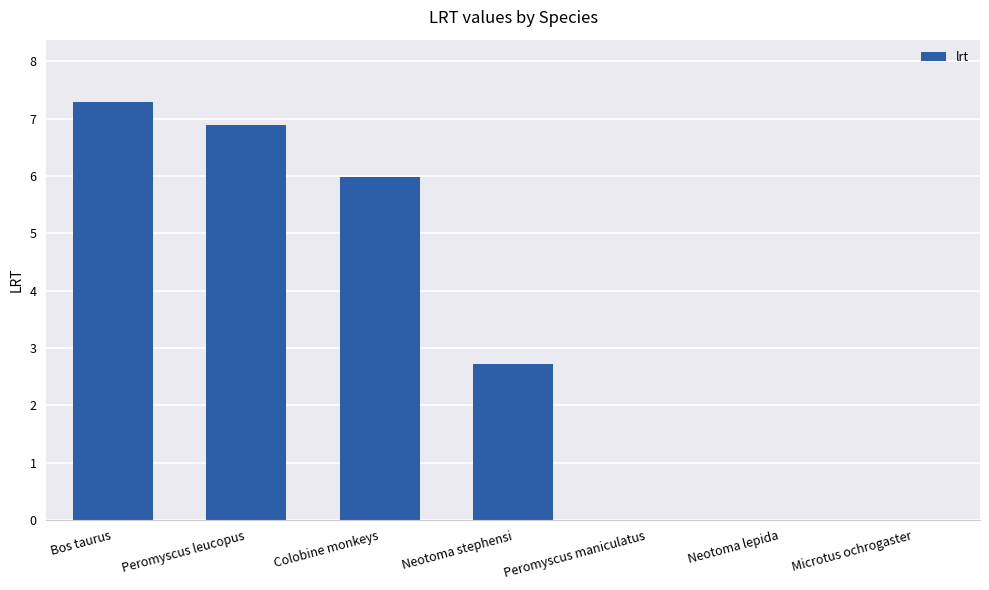

Between Peromyscus maniculatus and Neotoma stephensi, which is larger?

Neotoma stephensi